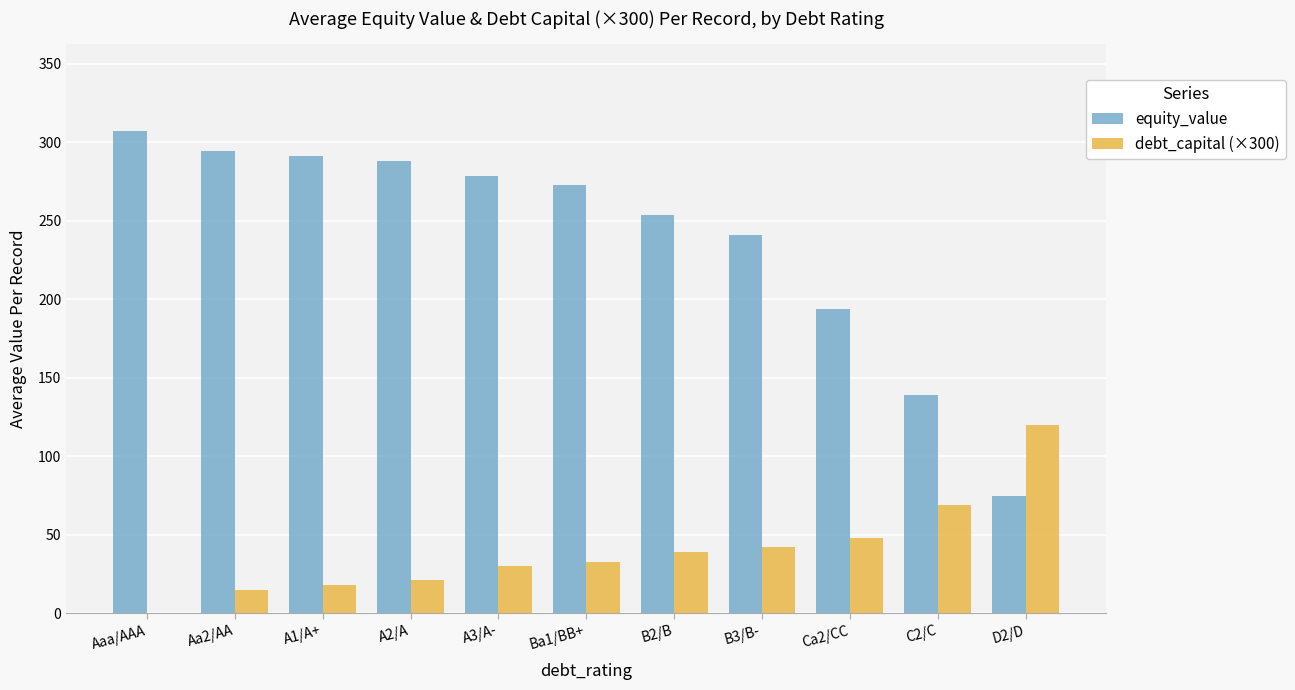

Which series has the widest spread of values?

equity_value